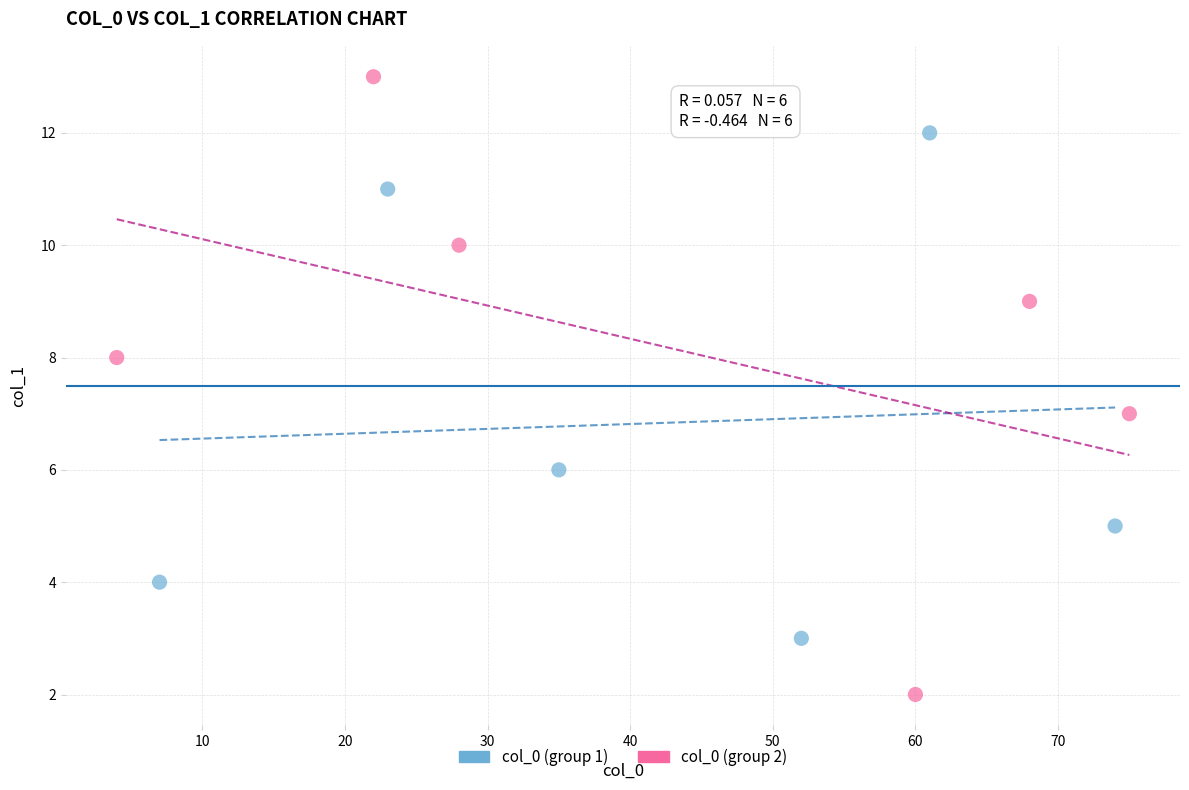

Which series reaches the maximum Y coordinate?

col_0 (group 2)